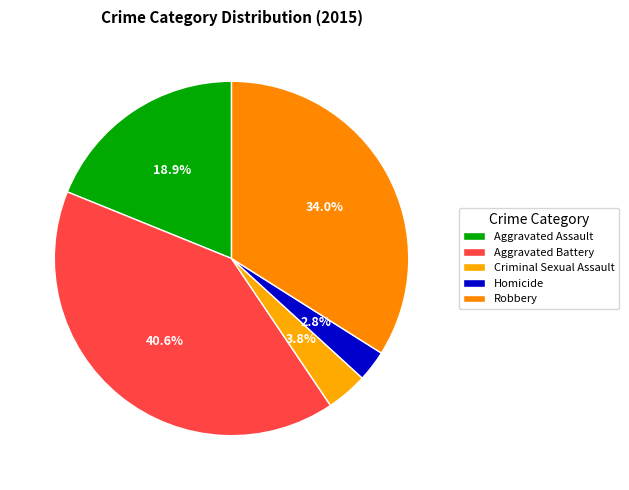

How many slices are in this pie chart?

5